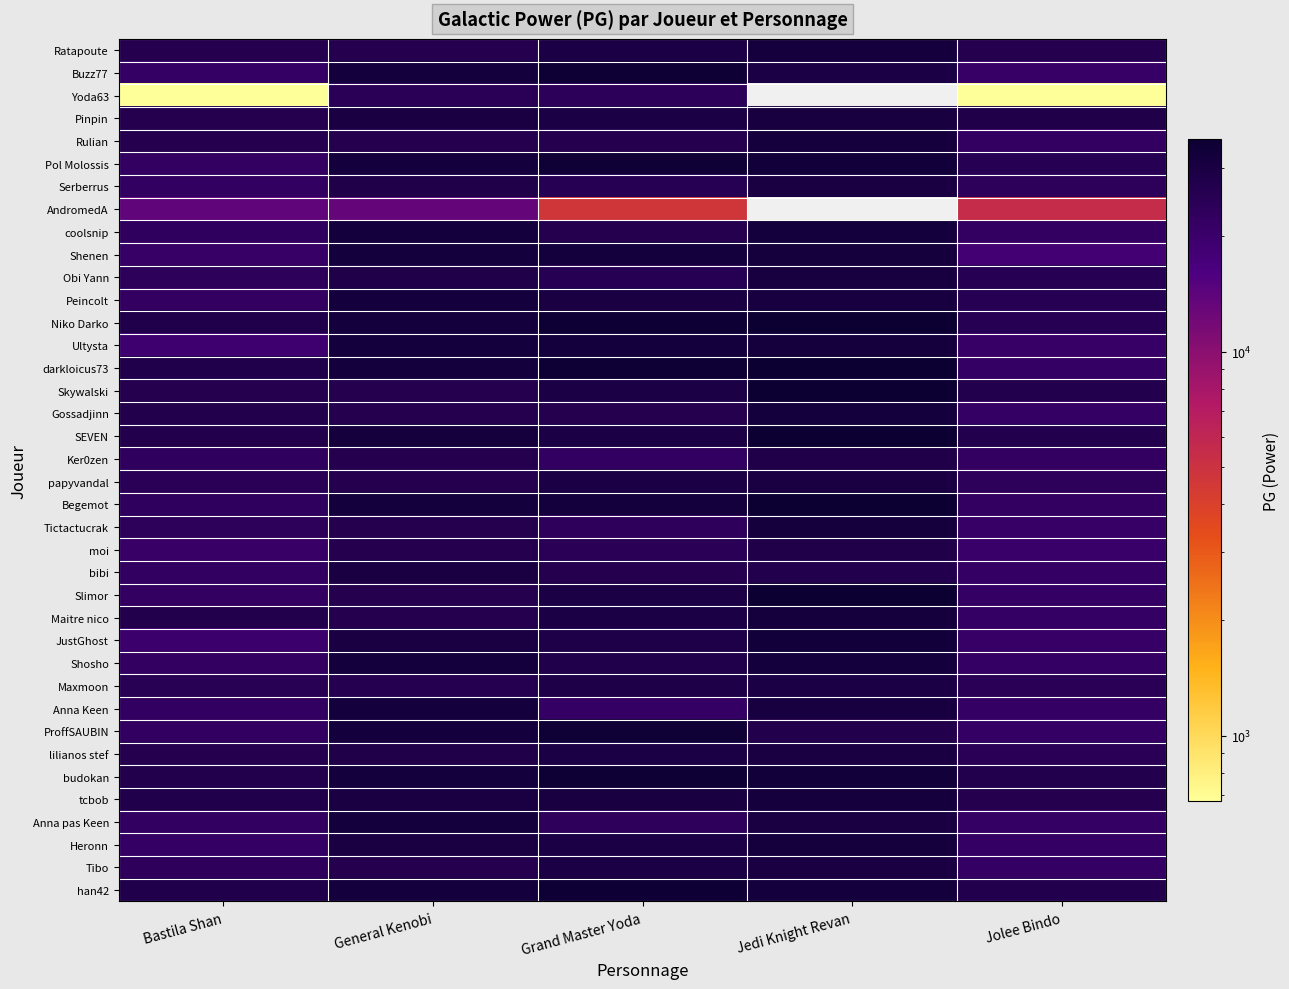

At which category is the sum across all series the highest?

General Kenobi